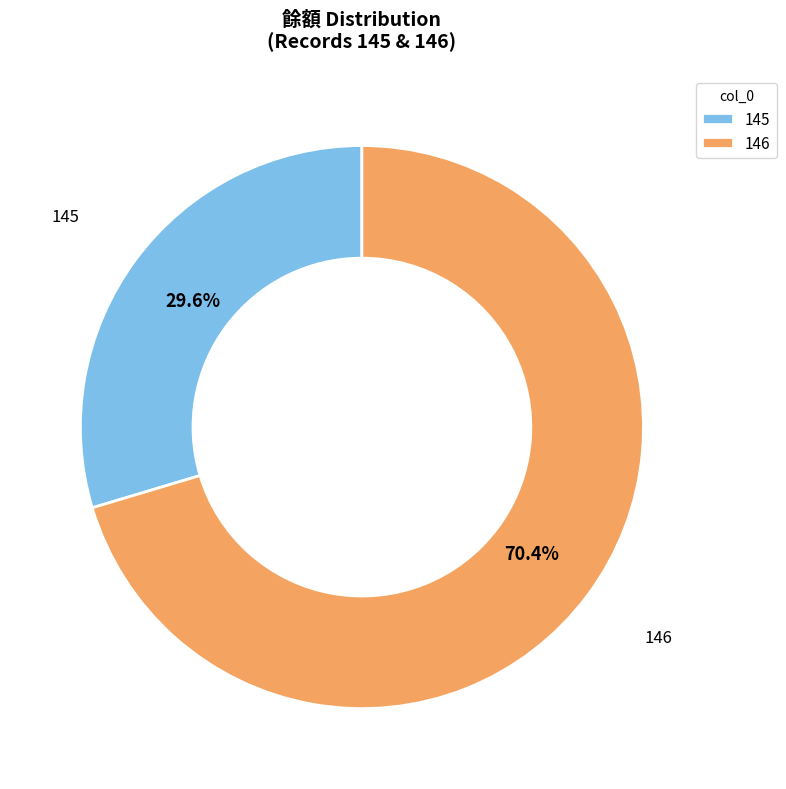

To the nearest percent, what is the combined percentage of 145 and 146?

100%